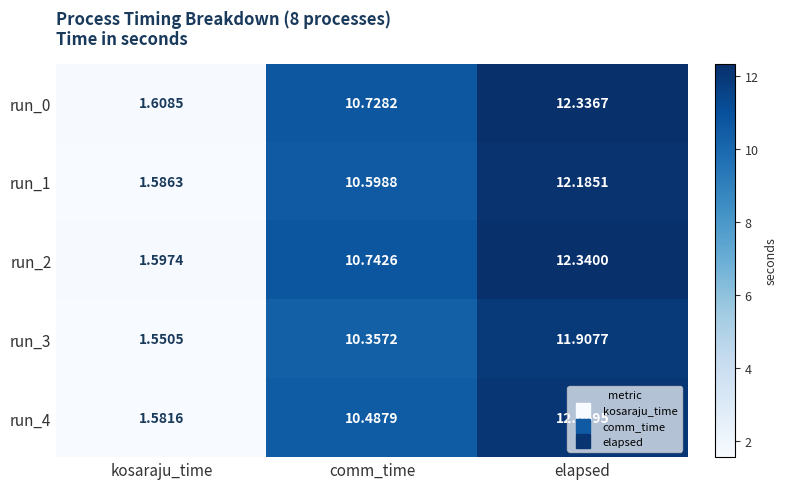

At which label does run_0 reach its minimum?

kosaraju_time